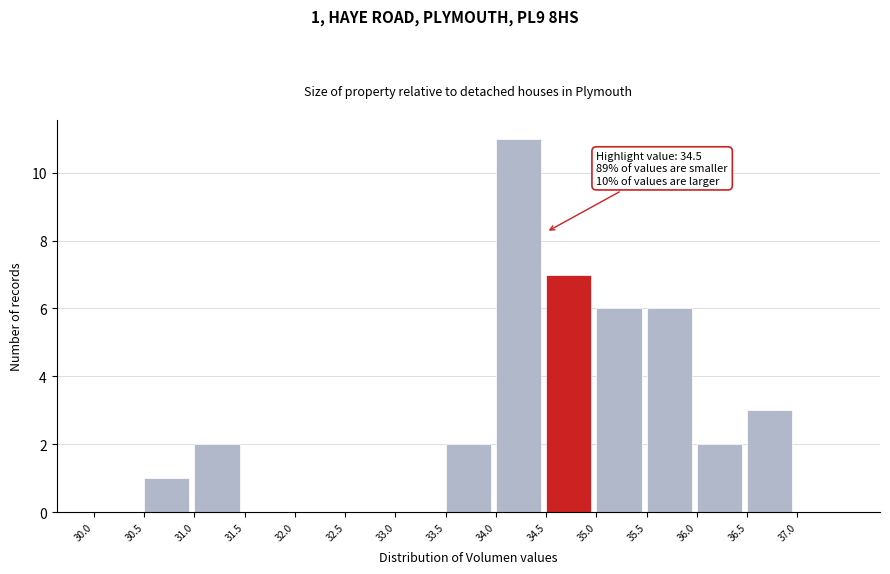

Over which range of the x-axis is the bar tallest?

34.0 to 34.5